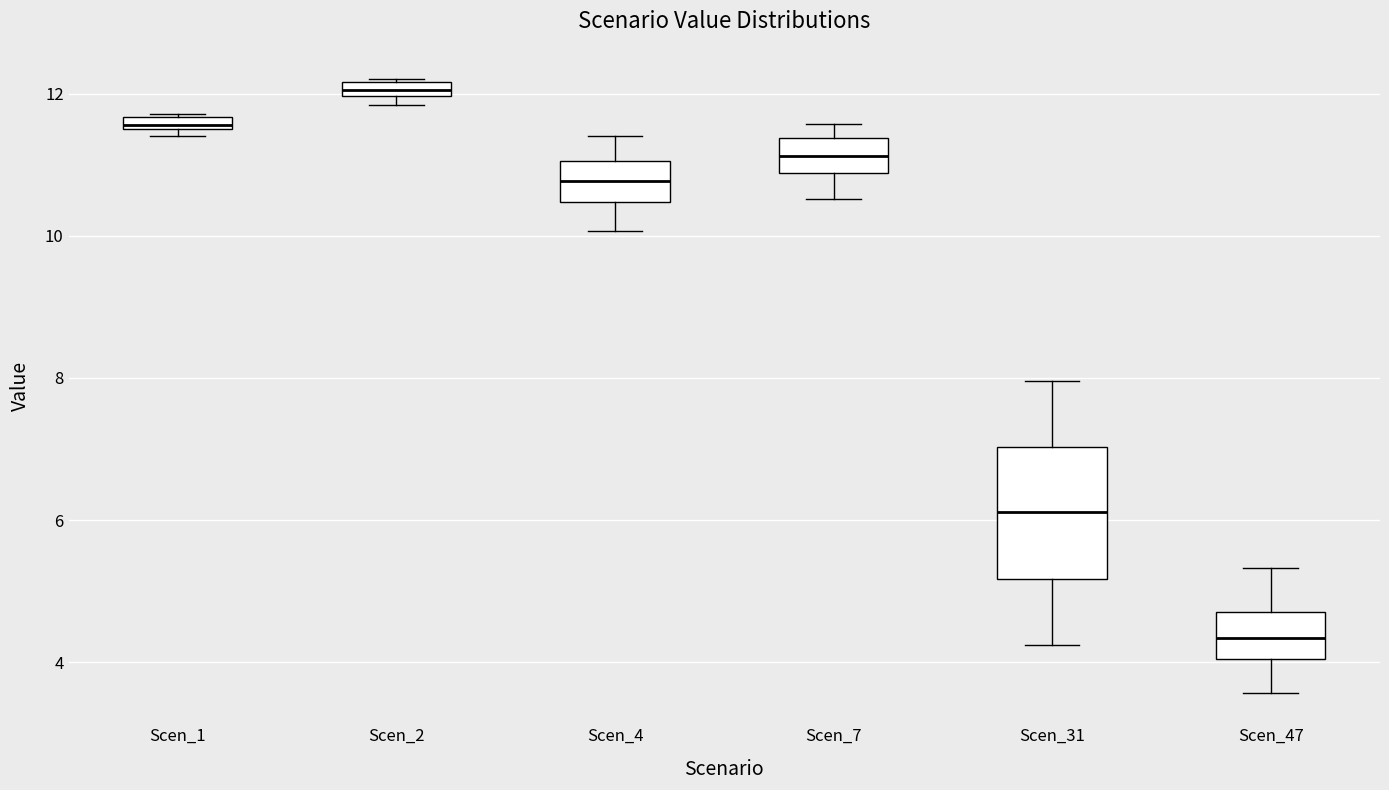

Which box's median line is the highest?

Scen_2